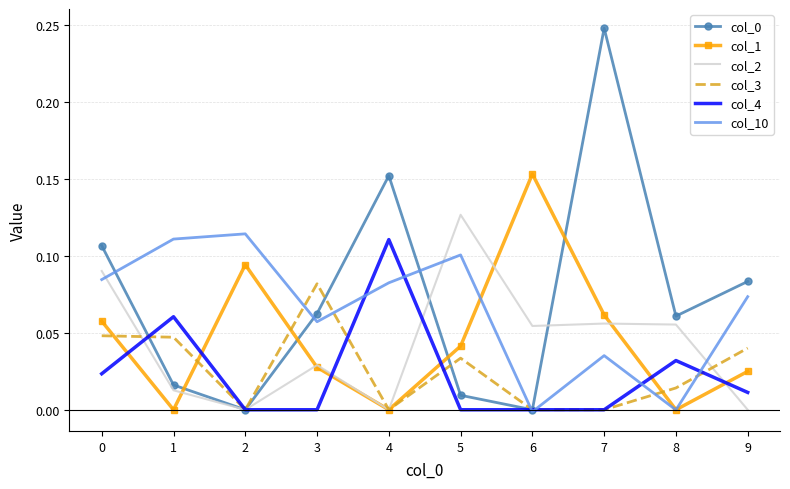

At which label does col_2 reach its peak?

5